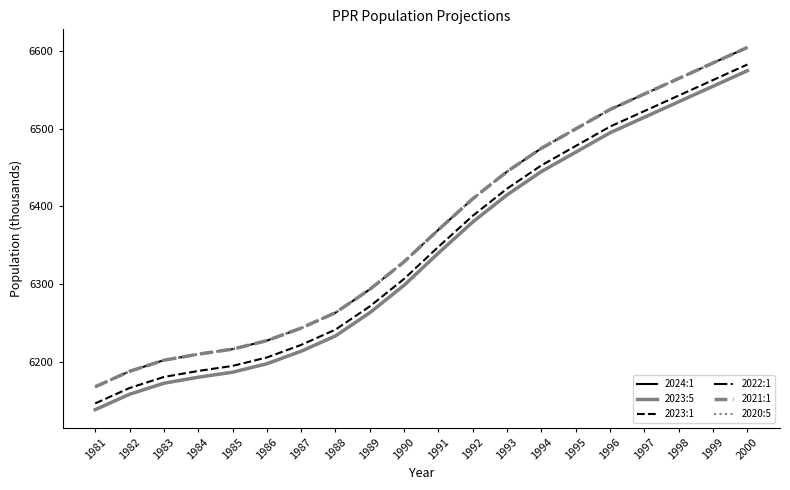

True or false: 2020:5 and 2022:1 intersect in this chart.

False